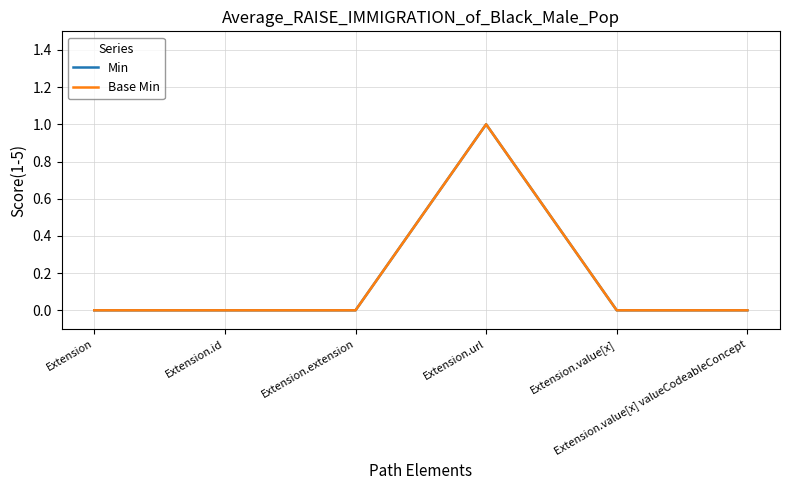

What is the label of the 5th point from the left?

Extension.value[x]